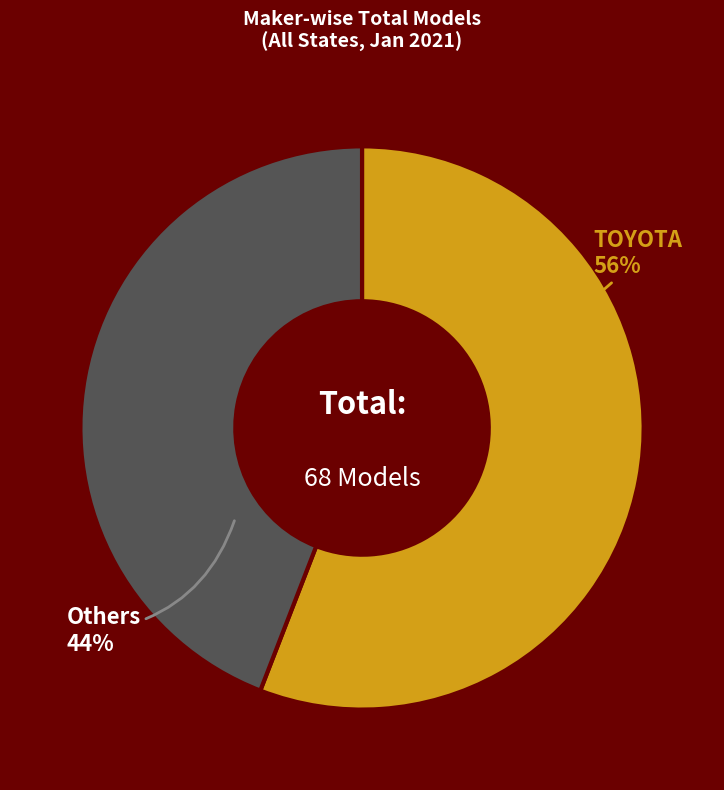

To the nearest percent, what is the difference between the largest and smallest slice percentages?

12%